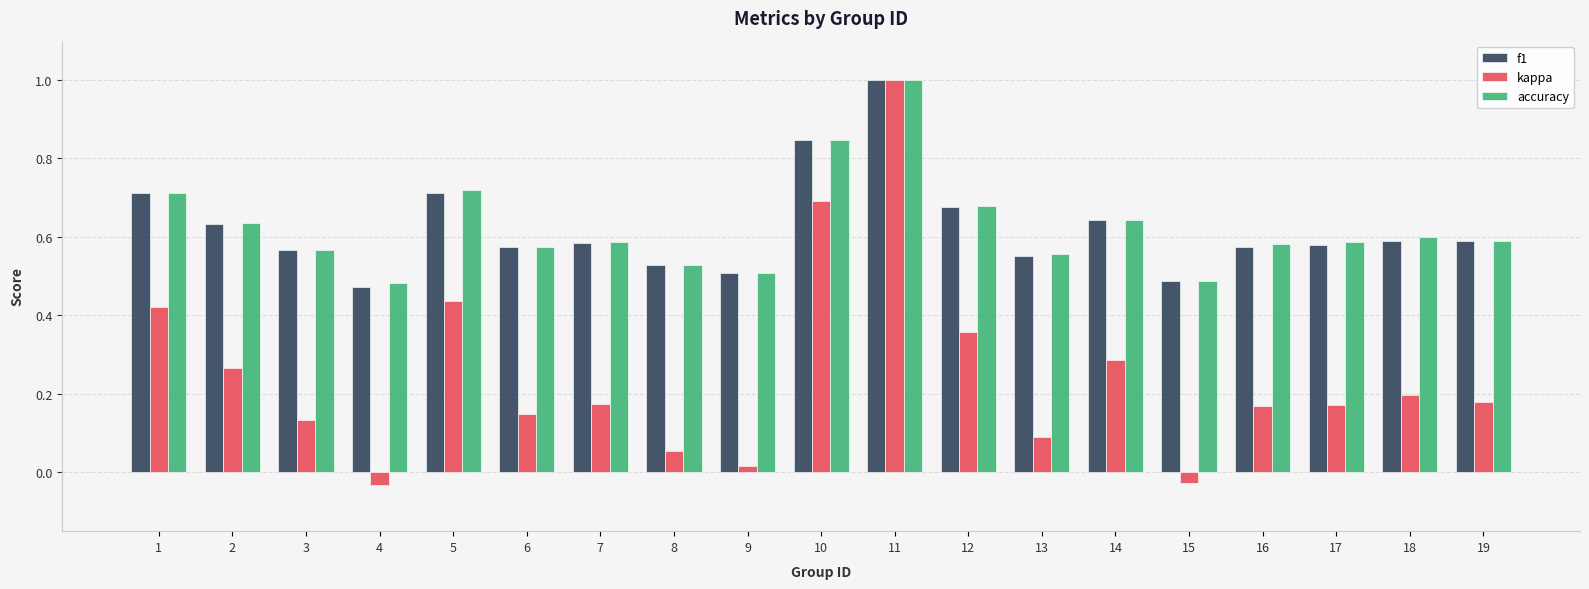

Is the value of accuracy at 6 greater than the value of kappa at 14?

Yes